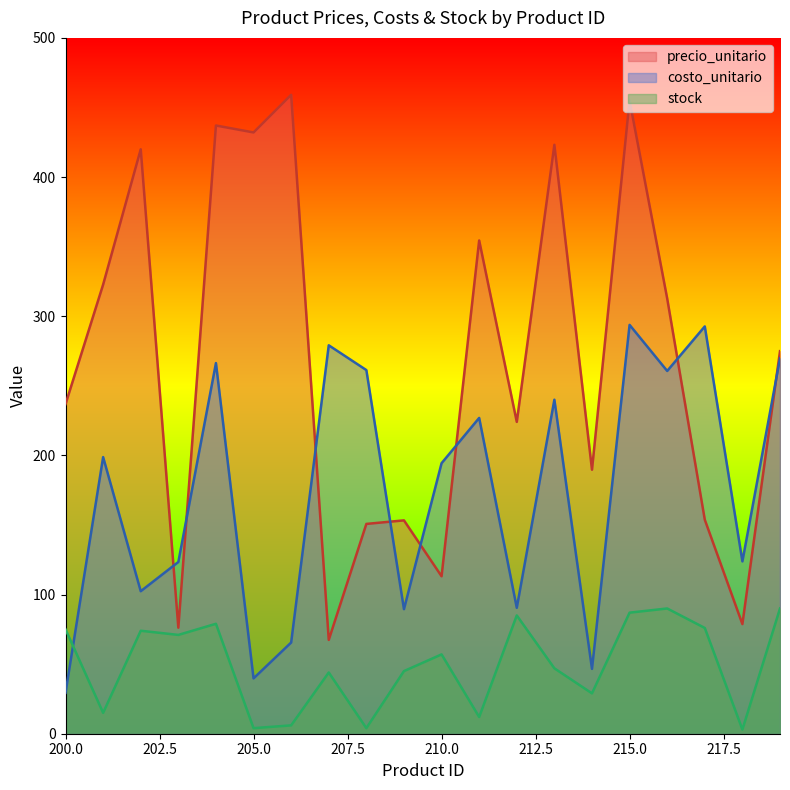

What is the difference between the costo_unitario values at 219 and 204?

3.4